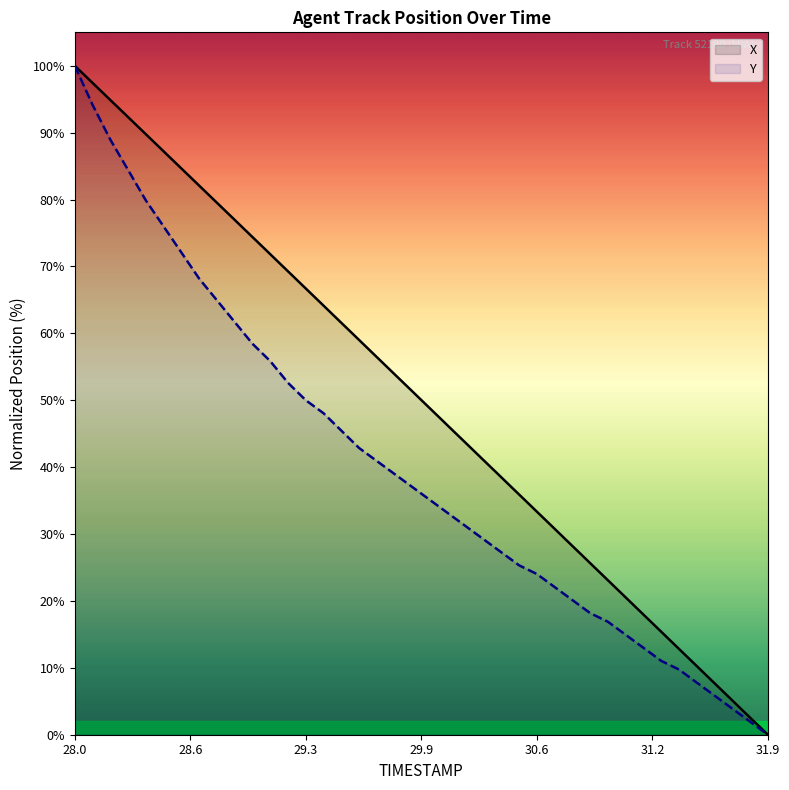

What is the difference between the second highest and second lowest values in the X series?

94.9